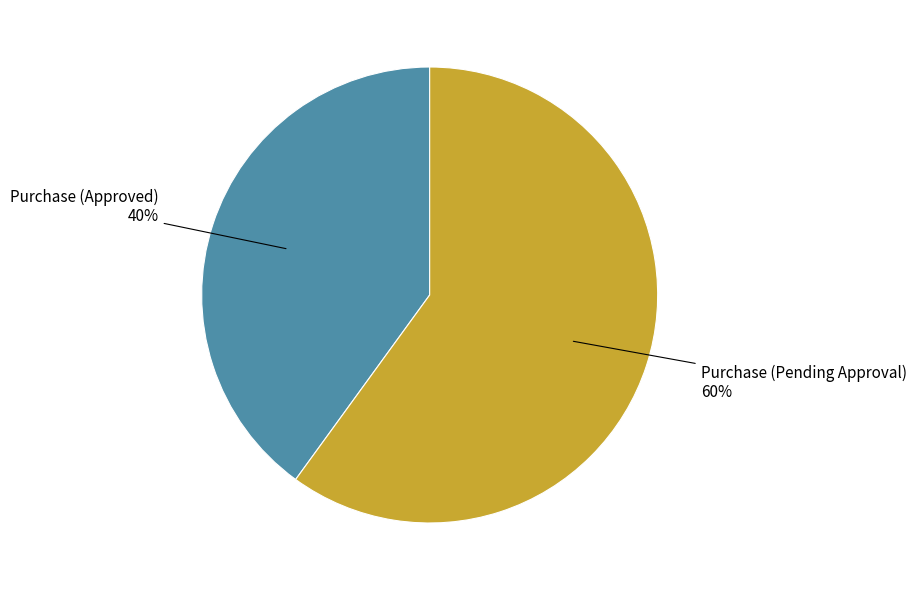

To the nearest percent, what is the difference between the largest and smallest slice percentages?

20%